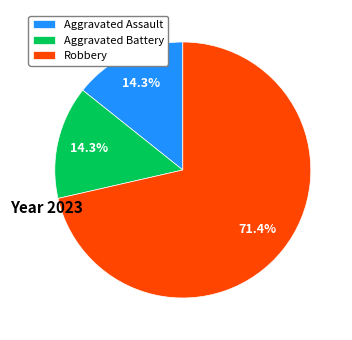

How much of the chart is everything except Robbery?

28.6%